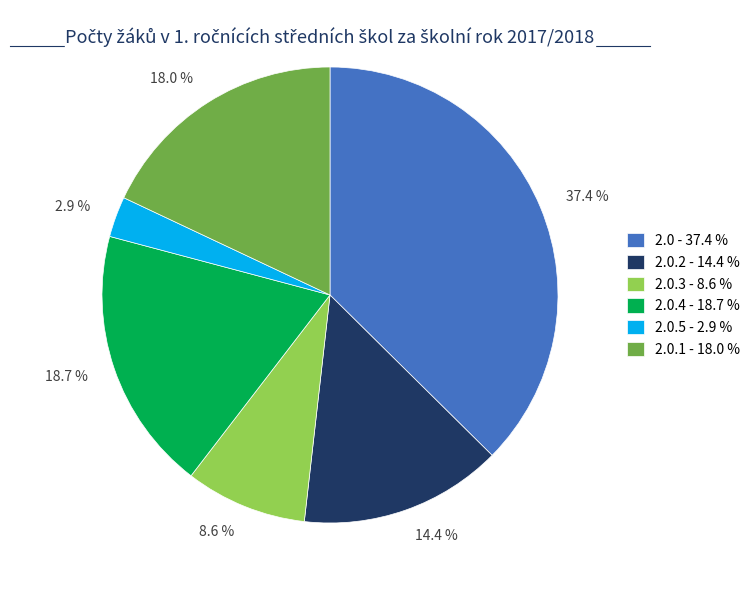

Combined, do 2.0 - 37.4 % and 2.0.5 - 2.9 % account for over 50%?

No